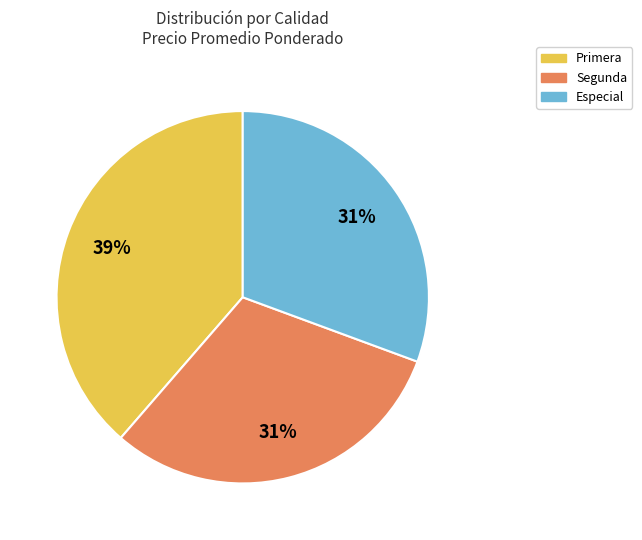

To the nearest percent, what is the average slice percentage?

33%